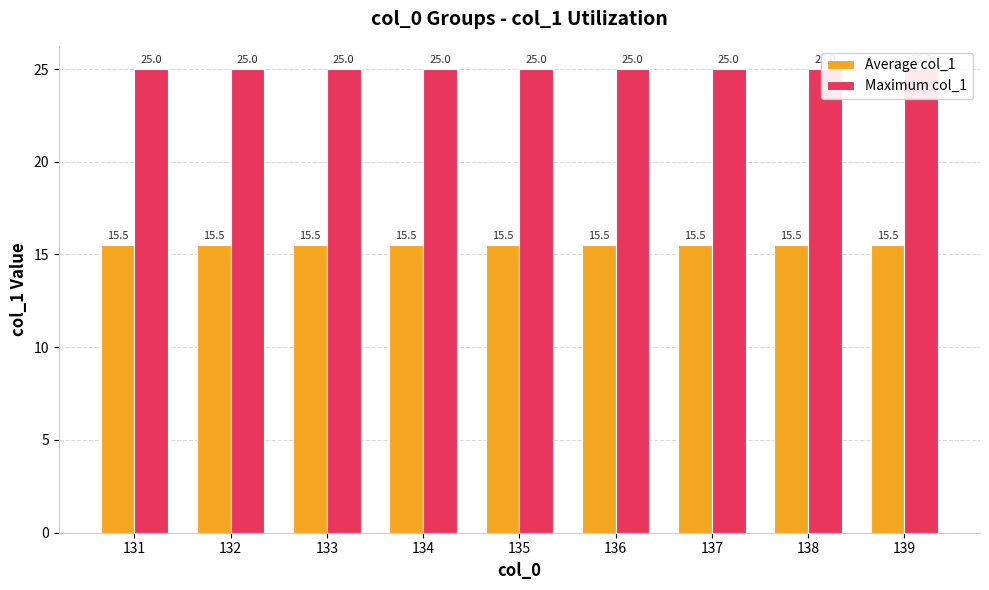

What is the value of the Average col_1 bar at the 6th from the left?

15.5